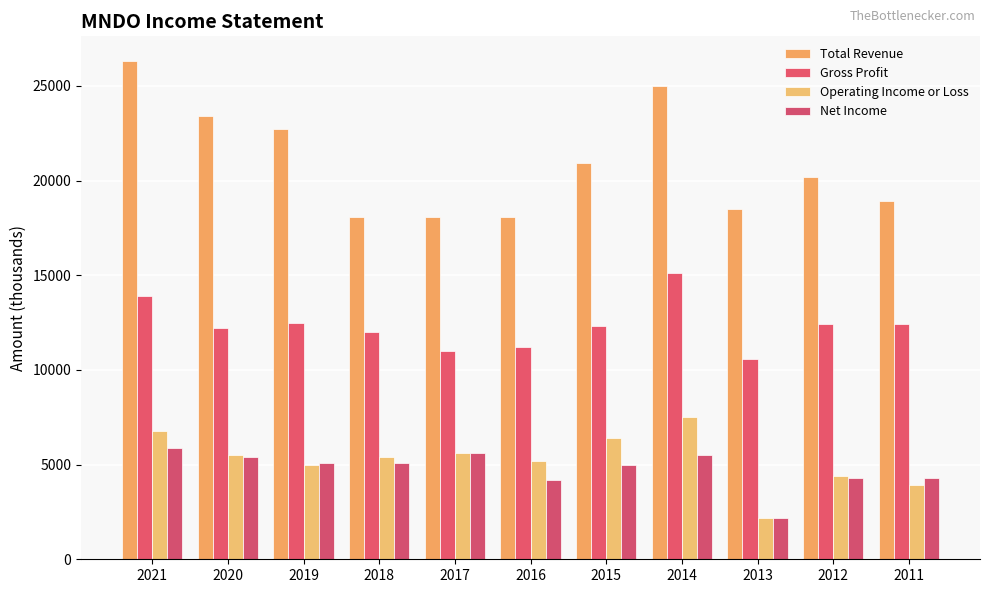

How many bars are there in each group?

4